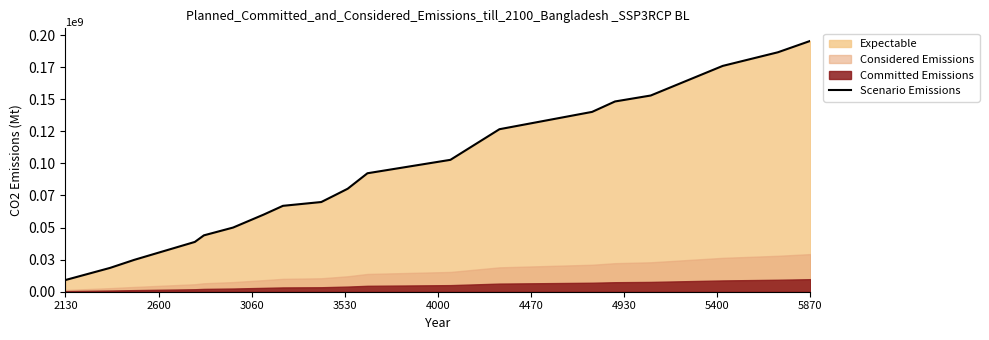

Is it true that the value at 9 is 20408411?

False